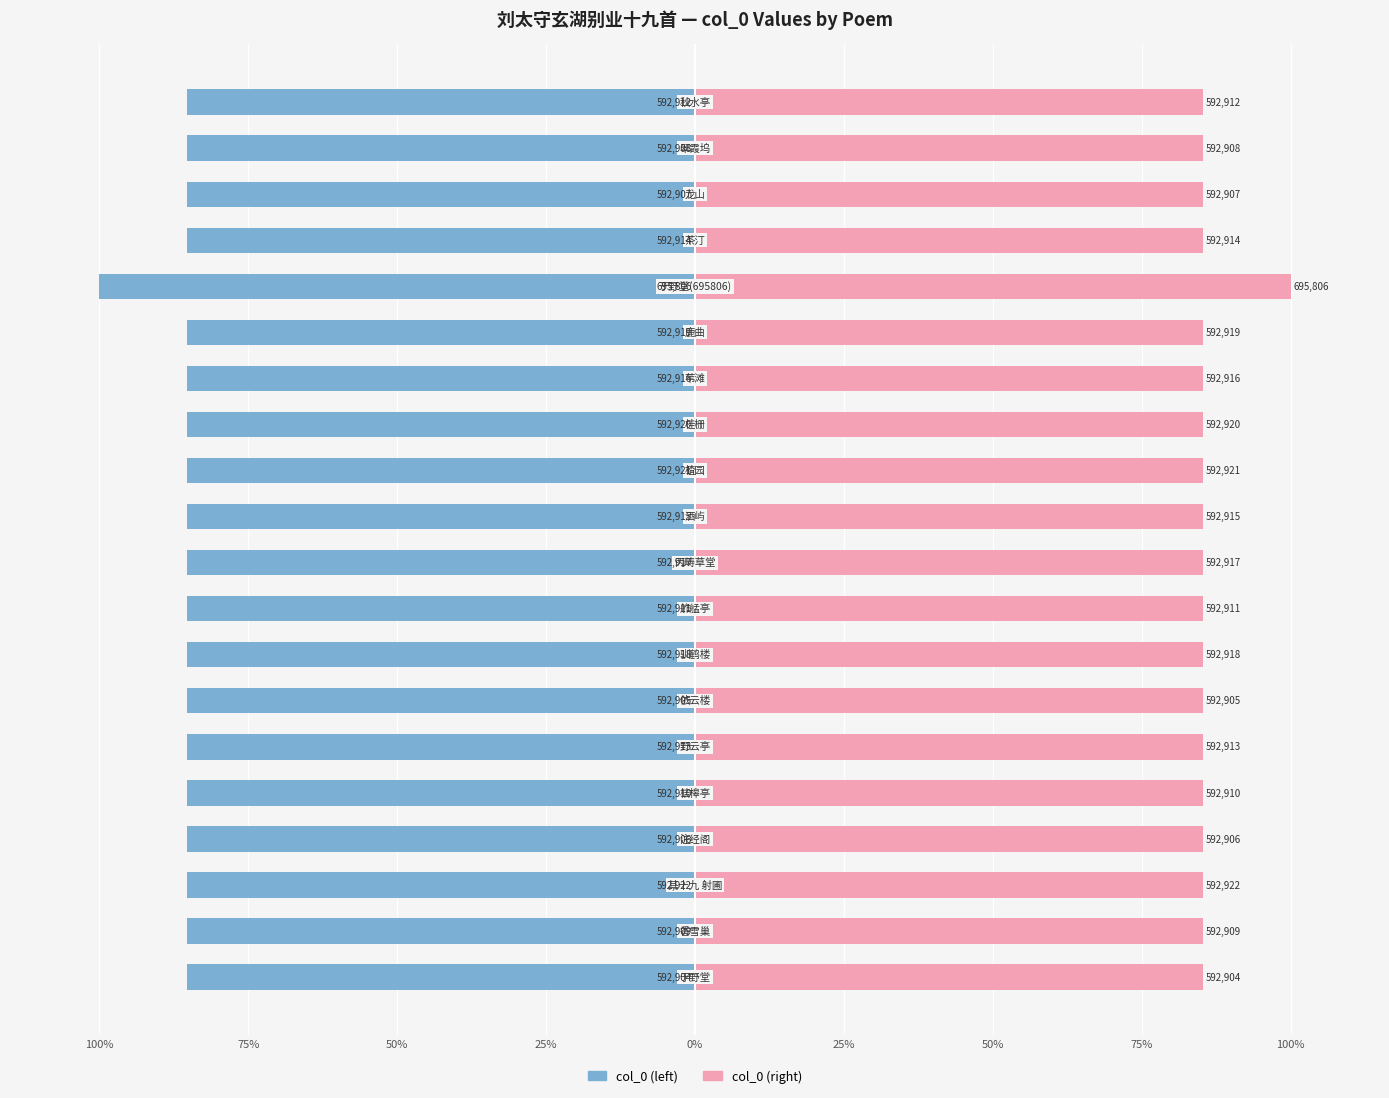

How many series are shown in this chart?

2